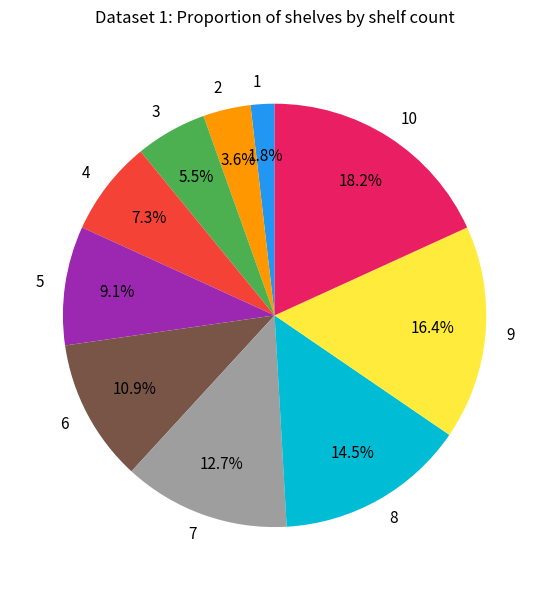

Between 8 and 3, which is larger?

8